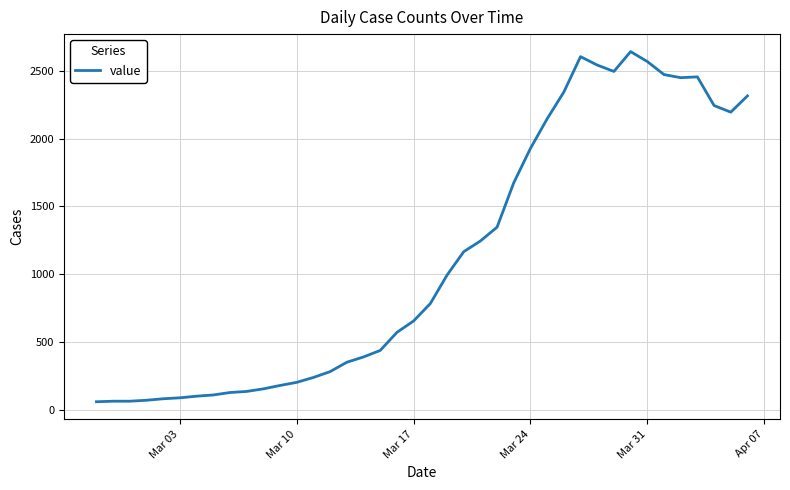

What is the maximum value shown in the chart?

2640